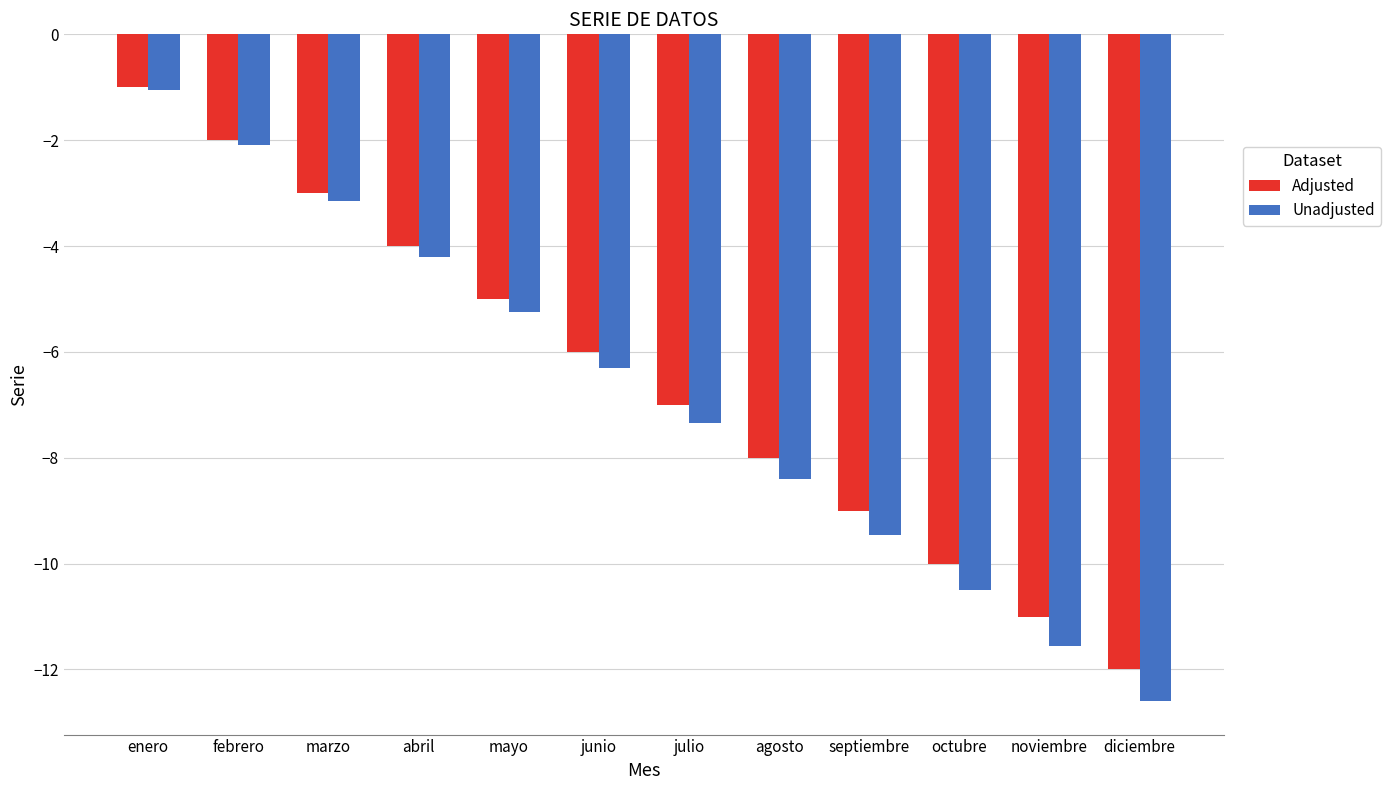

What is the value of the Adjusted bar at the 3rd from the left?

-3.0